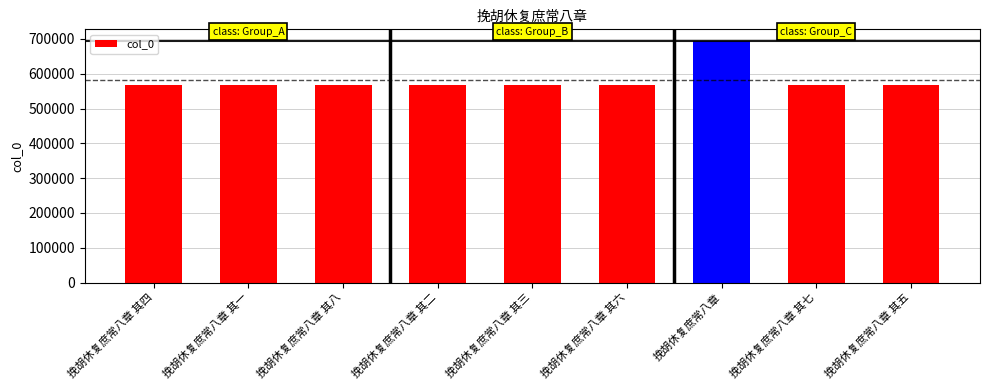

How many bars are there in total?

9